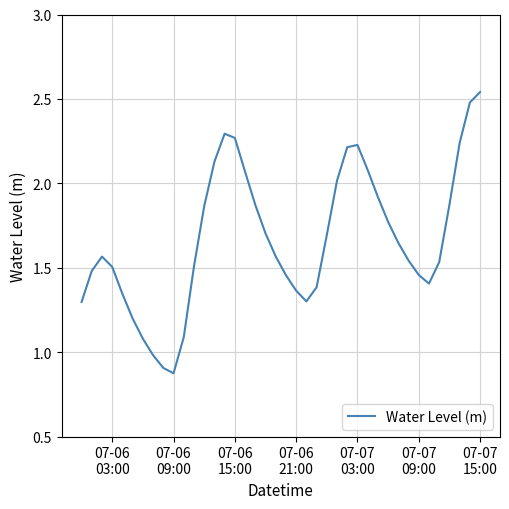

What is the difference between the maximum and minimum values?

1.7